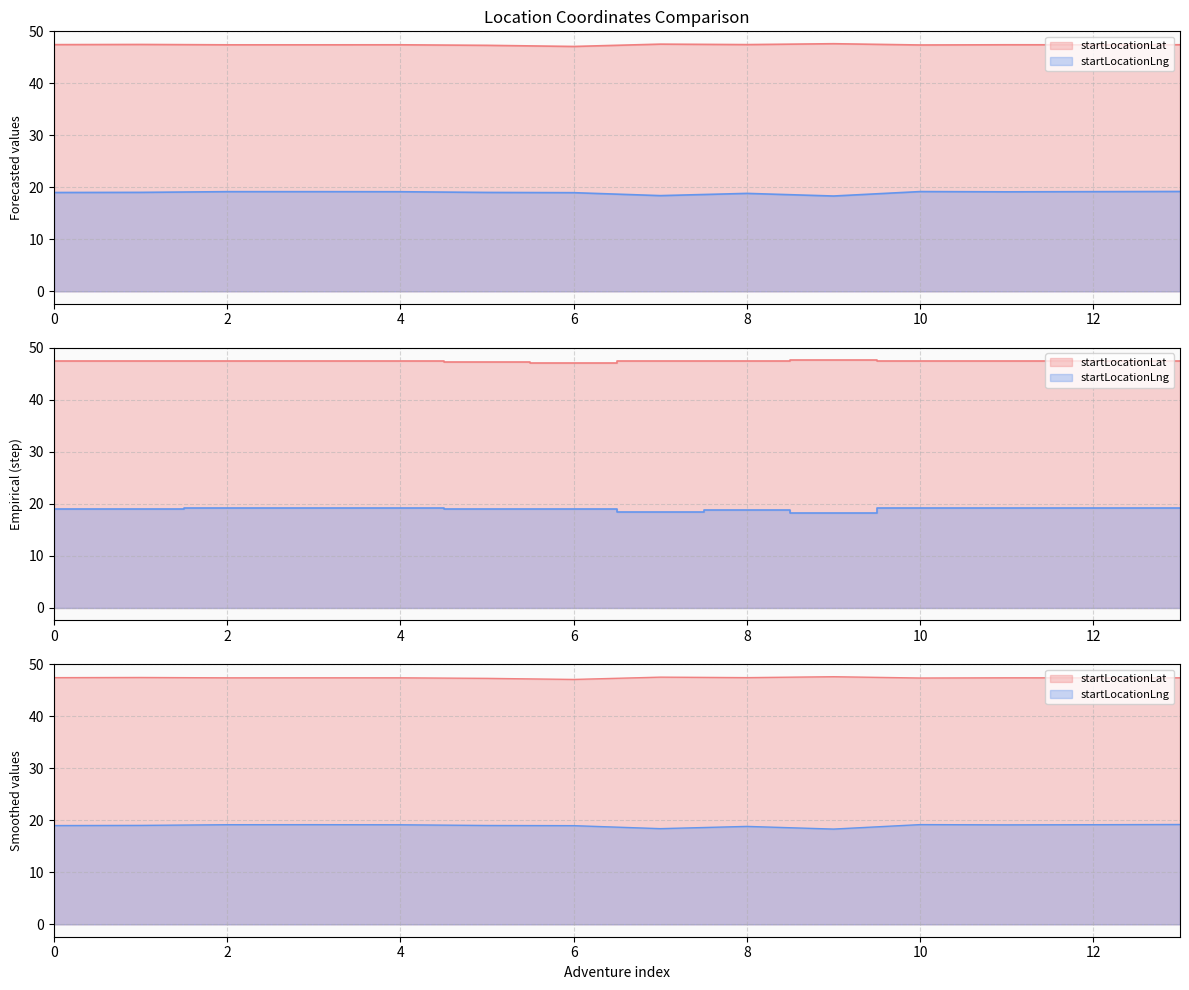

What is the sum of the startLocationLng values at 0 and 0?

38.2